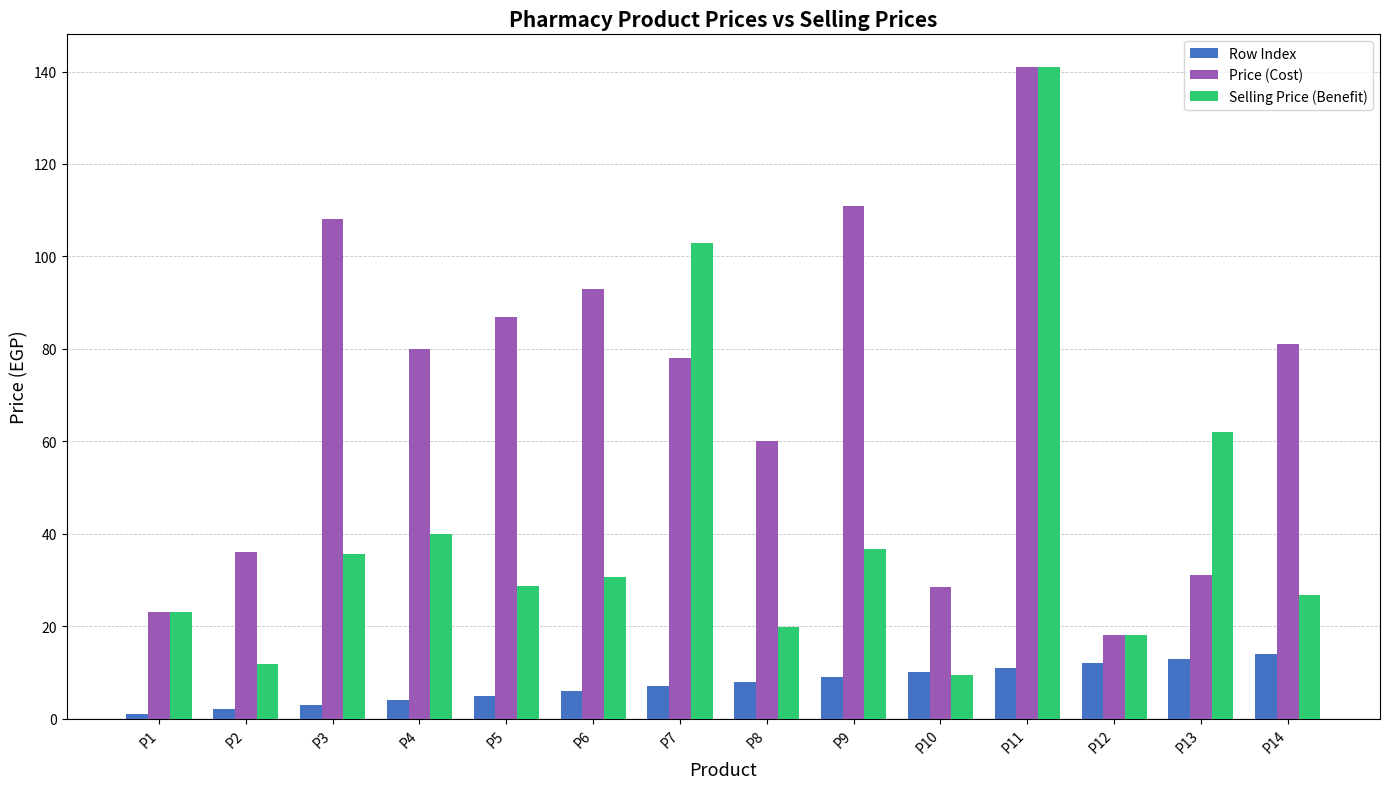

At which label is Selling Price (Benefit) closest to 75?

P13